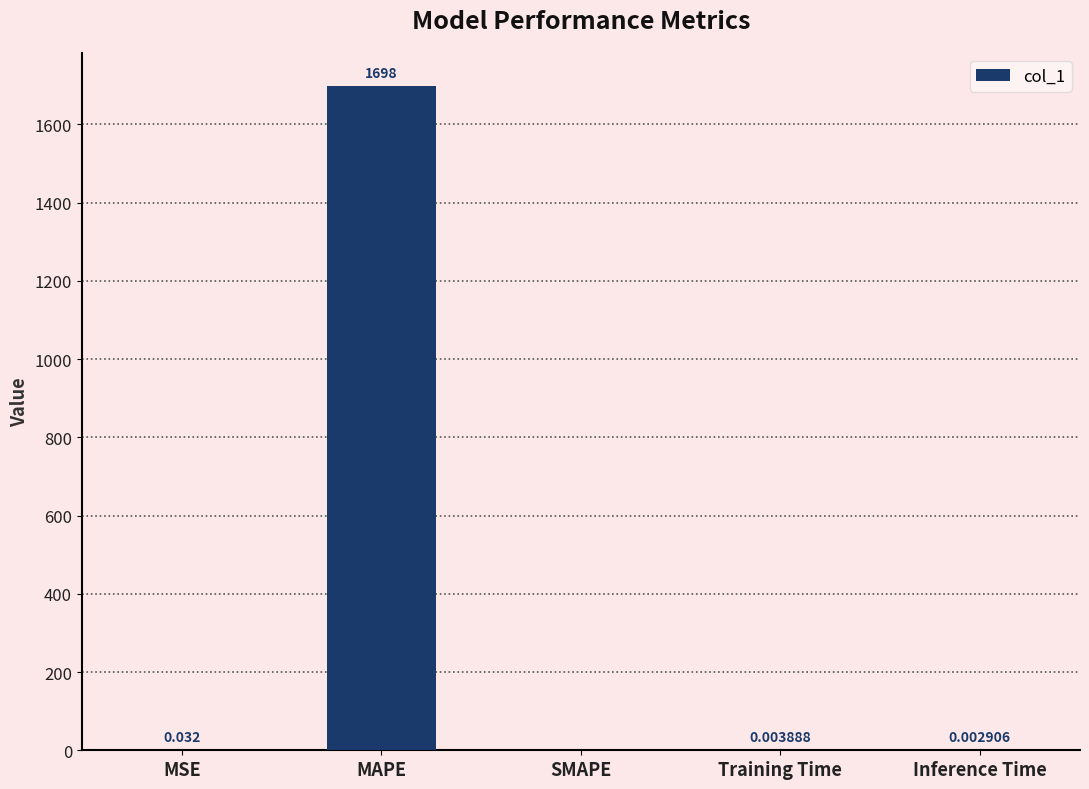

Where is the data nearest to the value 848?

MSE